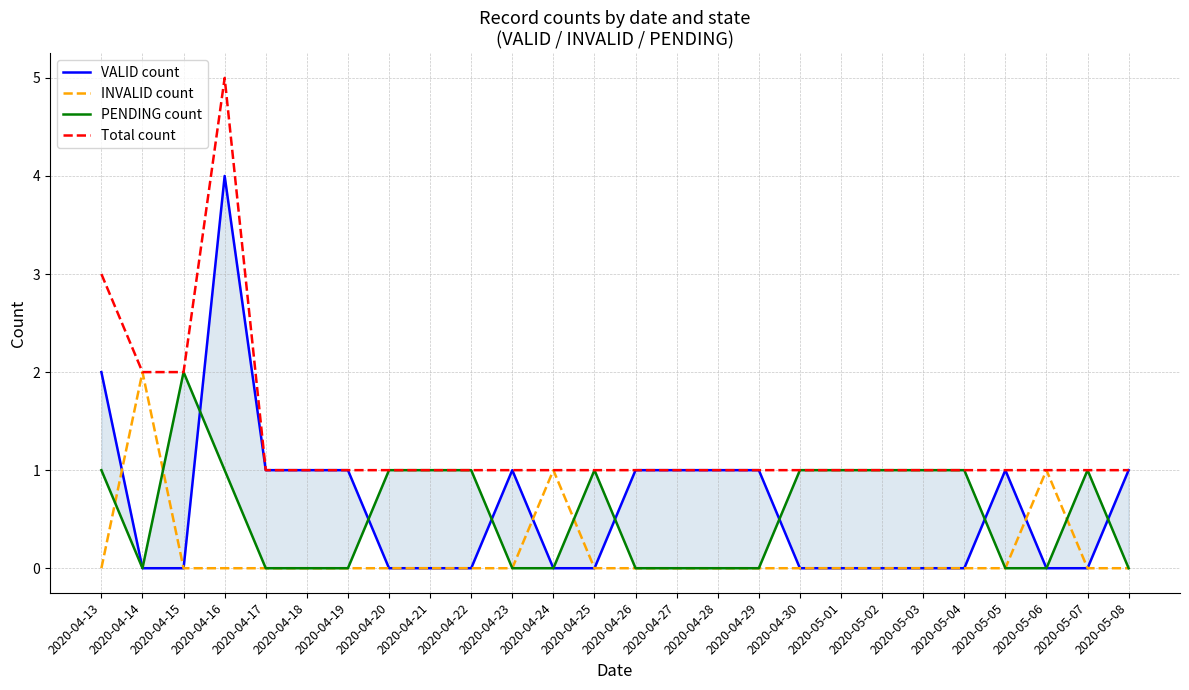

What is the approximate value of Total count at 2020-04-20?

1